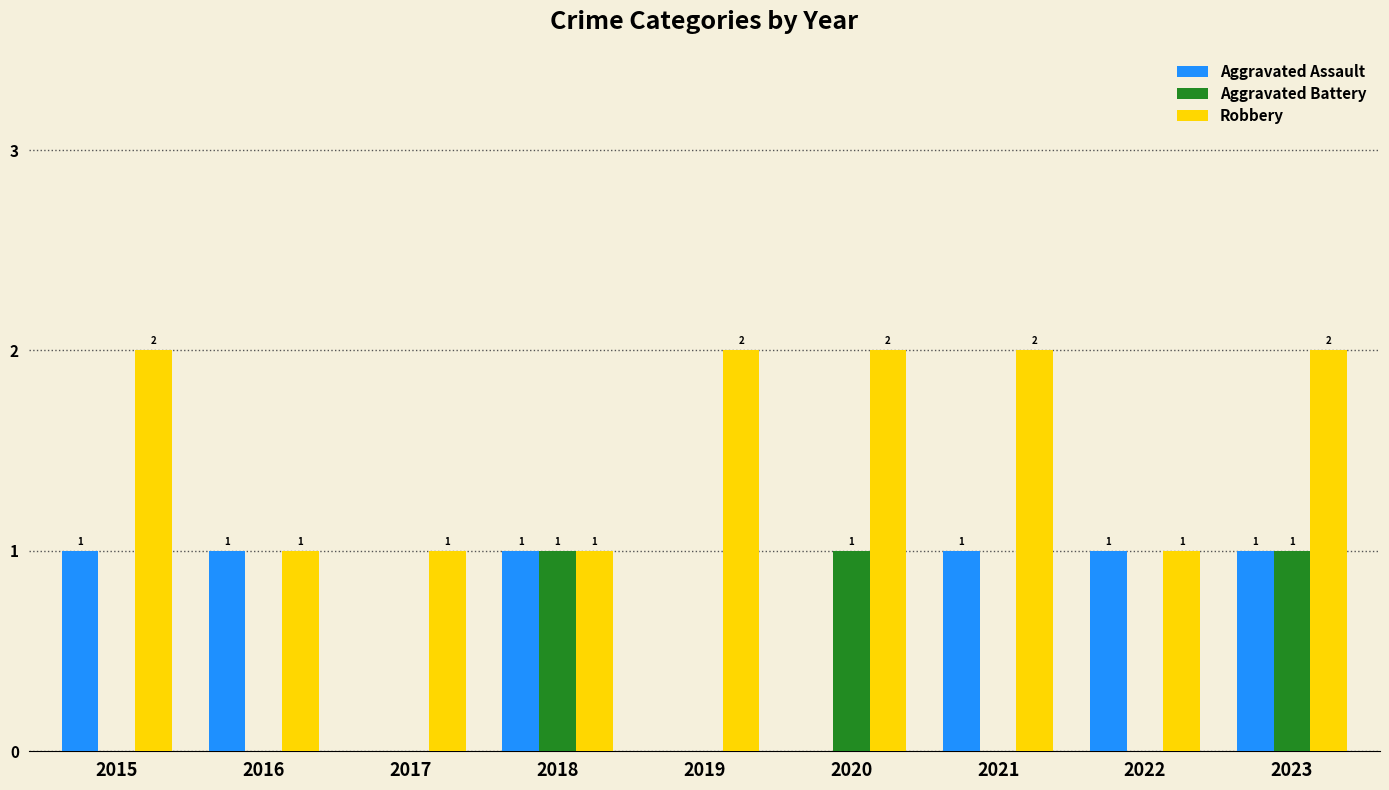

How many groups of bars are there?

9